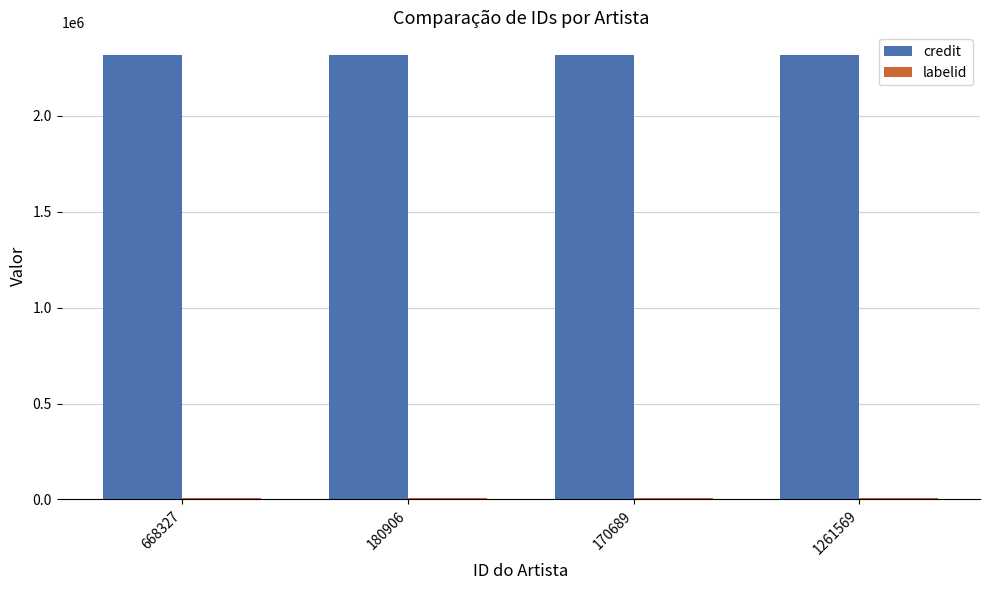

What is the sum of all credit values?

9276316